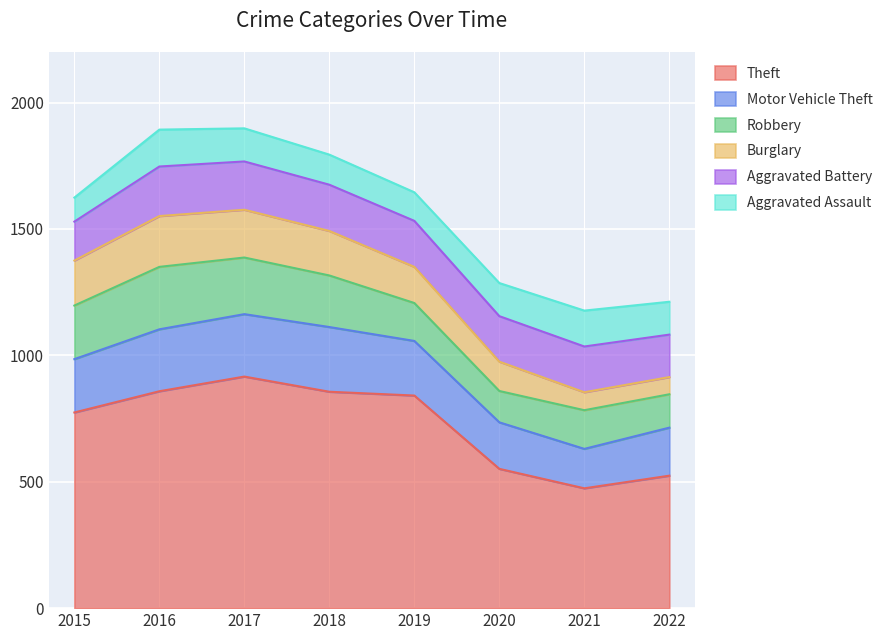

Where does the Robbery series first go above 204?

2015